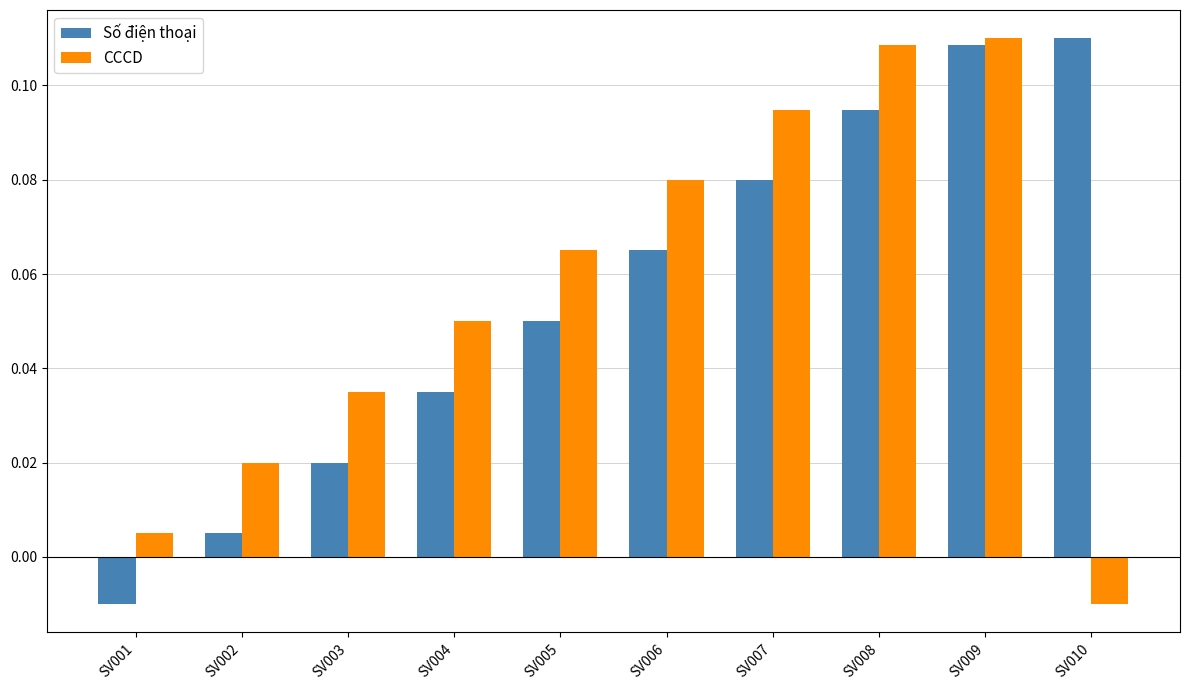

Is the value of Số điện thoại at SV008 greater than the value of CCCD at SV010?

Yes